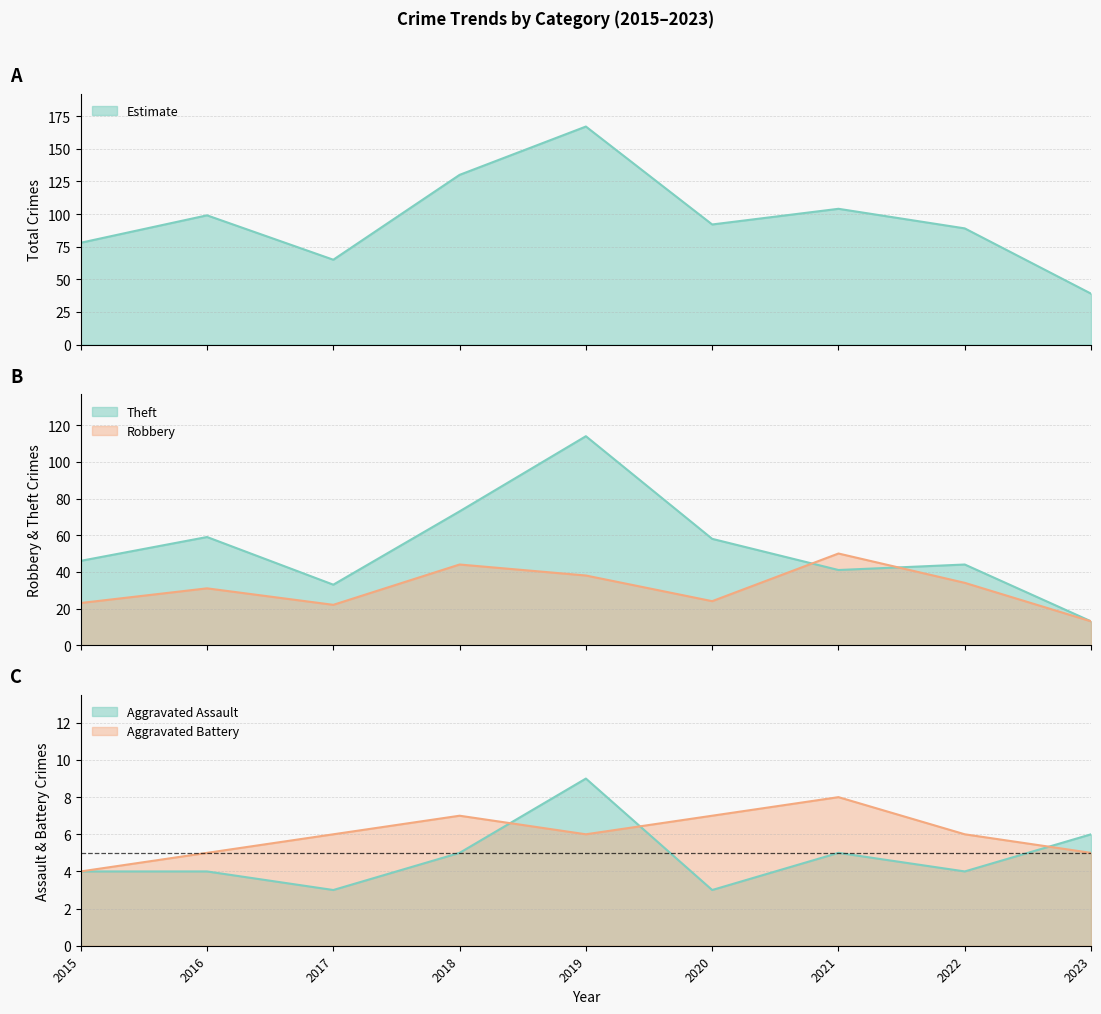

What is the spread (max minus min) of values at 2020?

89